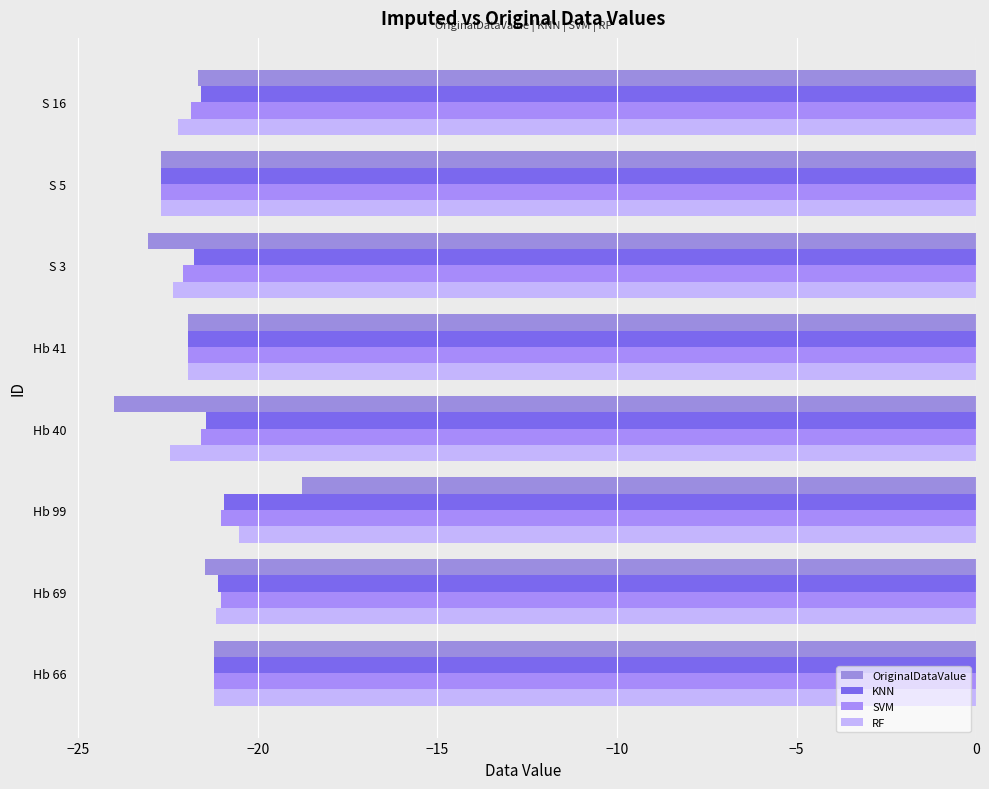

How many categories are shown in the chart?

8